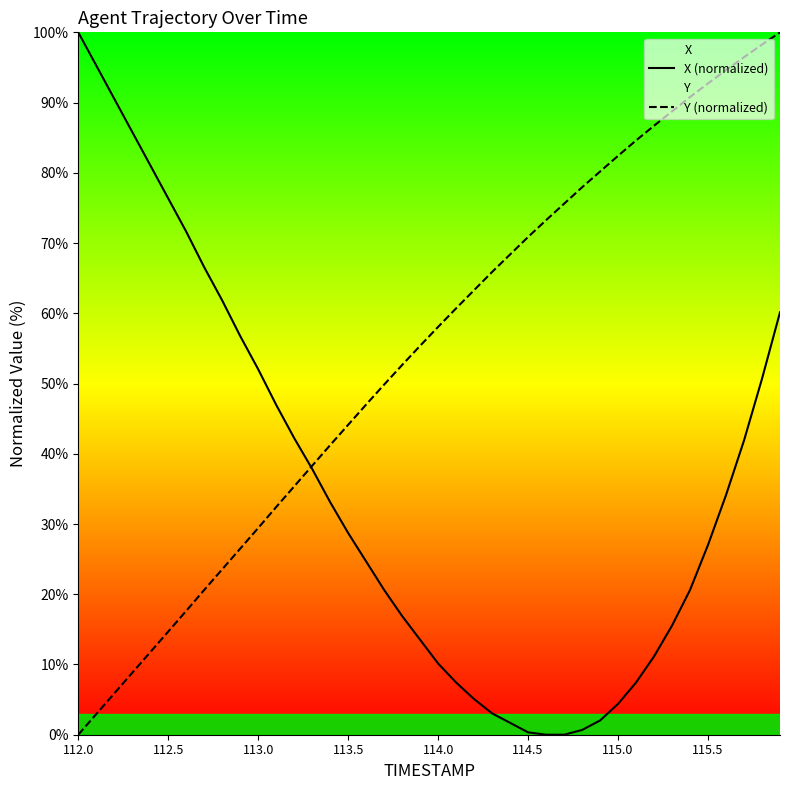

How many series are shown in this chart?

2